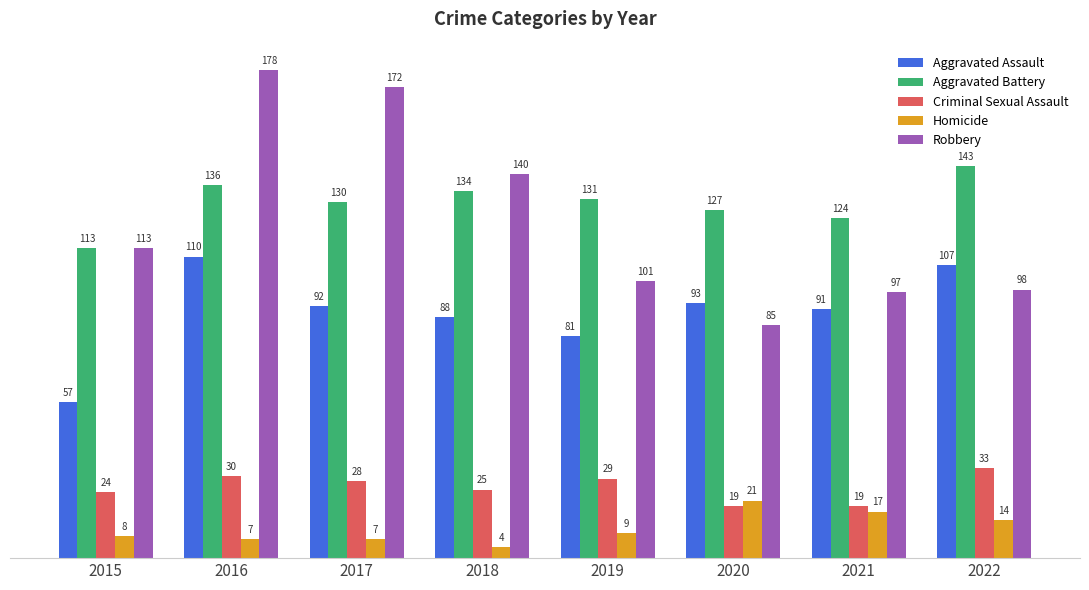

Reading left to right, transcribe all the data shown in this chart.

Aggravated Assault: 2015=57	2016=110	2017=92	2018=88	2019=81	2020=93	2021=91	2022=107
Aggravated Battery: 2015=113	2016=136	2017=130	2018=134	2019=131	2020=127	2021=124	2022=143
Criminal Sexual Assault: 2015=24	2016=30	2017=28	2018=25	2019=29	2020=19	2021=19	2022=33
Homicide: 2015=8	2016=7	2017=7	2018=4	2019=9	2020=21	2021=17	2022=14
Robbery: 2015=113	2016=178	2017=172	2018=140	2019=101	2020=85	2021=97	2022=98